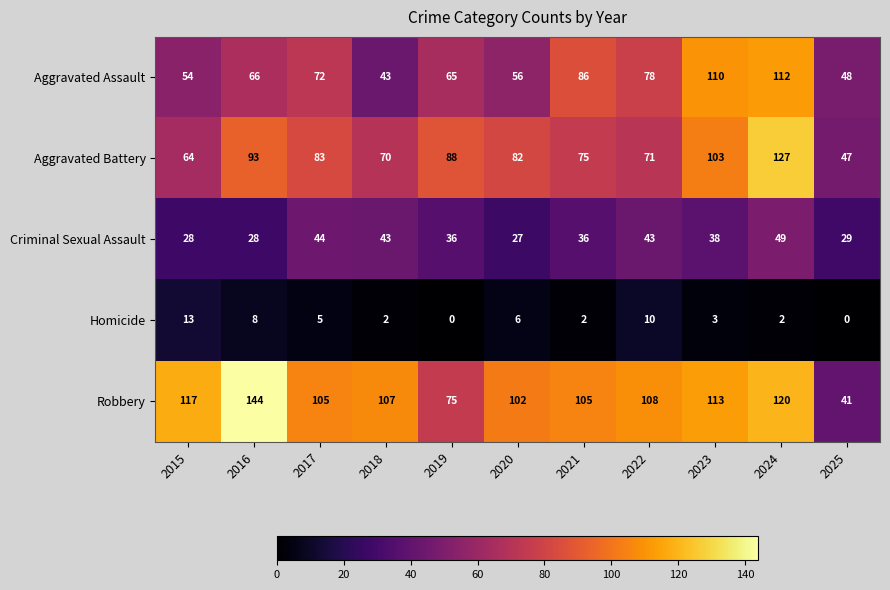

What is the difference between the maximum and second lowest values in the Criminal Sexual Assault series?

21